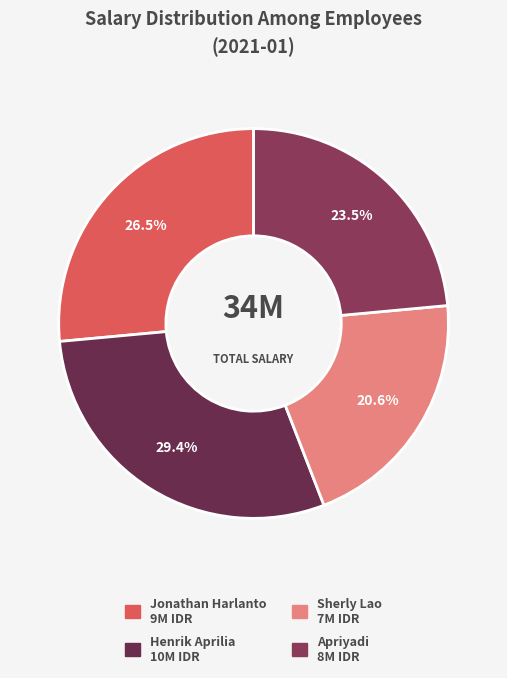

What is the change in value from Sherly Lao to Apriyadi?

+1000000